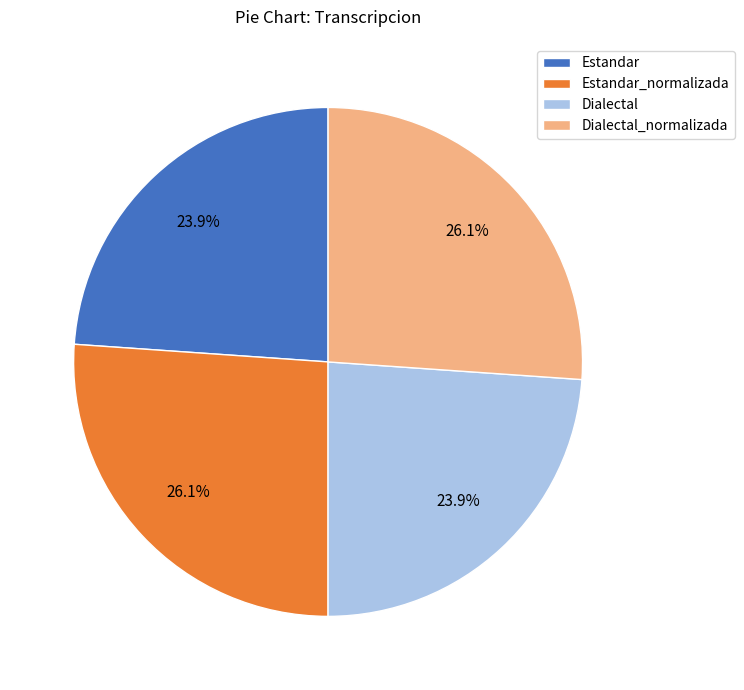

What is the total percentage of Estandar_normalizada and Estandar?

50.0%